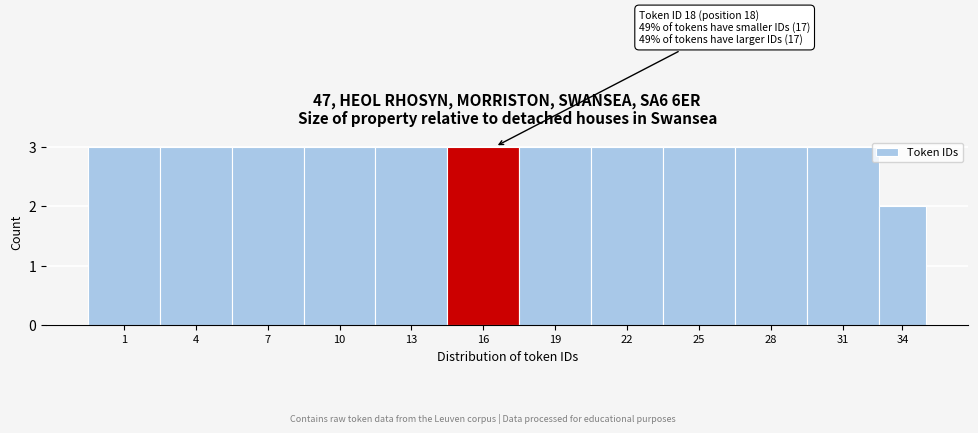

Reading left to right, what are all the values shown in this chart?

3	3	3	3	3	3	3	3	3	3	3	2